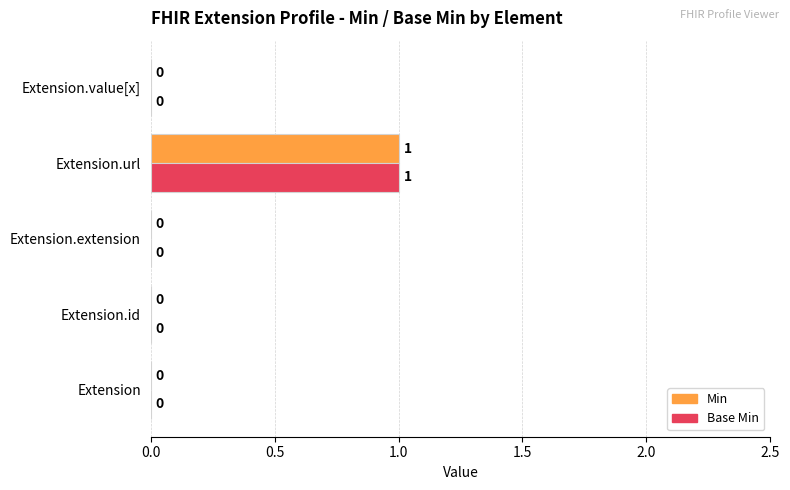

The value of Min at Extension.url is 1. True or false?

True